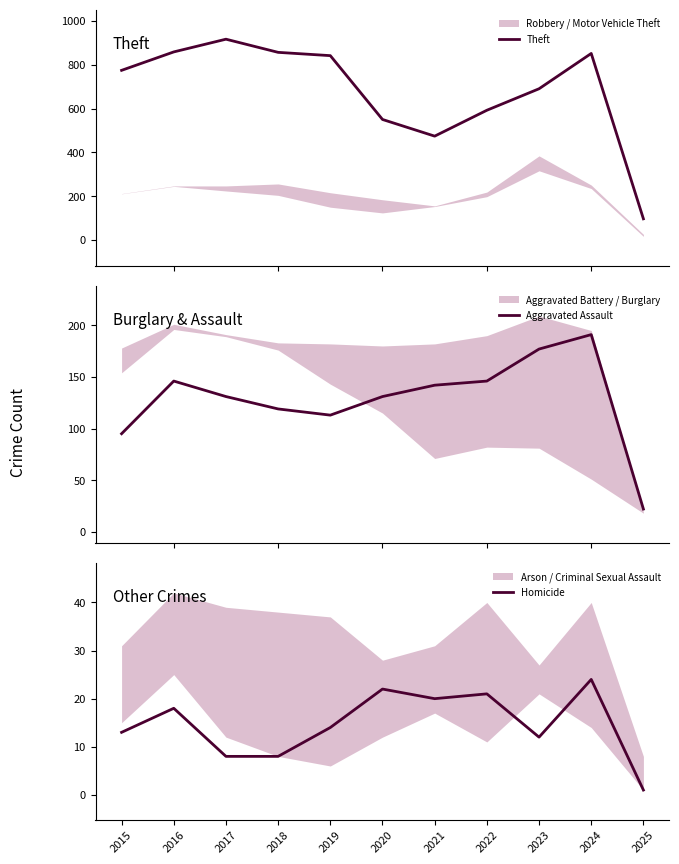

How many values in the Theft series are below 774?

5